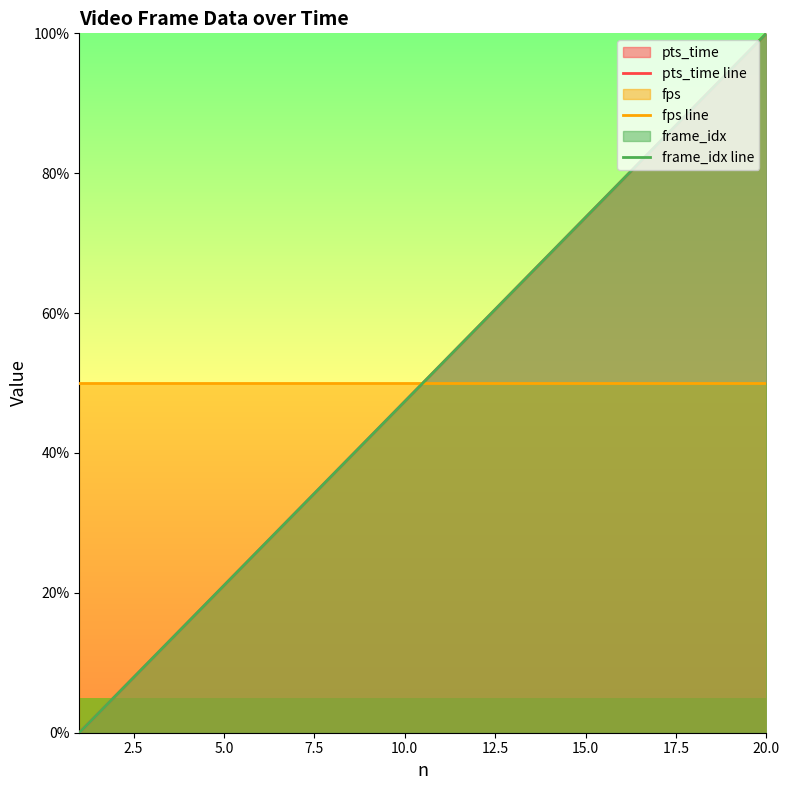

Reading left to right, list all the values displayed in this chart.

pts_time line: 0.0	5.3	10.5	15.8	21.1	26.3	31.6	36.8	42.1	47.4	52.6	57.9	63.2	68.4	73.7	78.9	84.2	89.5	94.7	100.0
fps line: 50.0	50.0	50.0	50.0	50.0	50.0	50.0	50.0	50.0	50.0	50.0	50.0	50.0	50.0	50.0	50.0	50.0	50.0	50.0	50.0
frame_idx line: 0.0	5.3	10.5	15.8	21.1	26.3	31.6	36.8	42.1	47.4	52.6	57.9	63.2	68.4	73.7	78.9	84.2	89.5	94.7	100.0